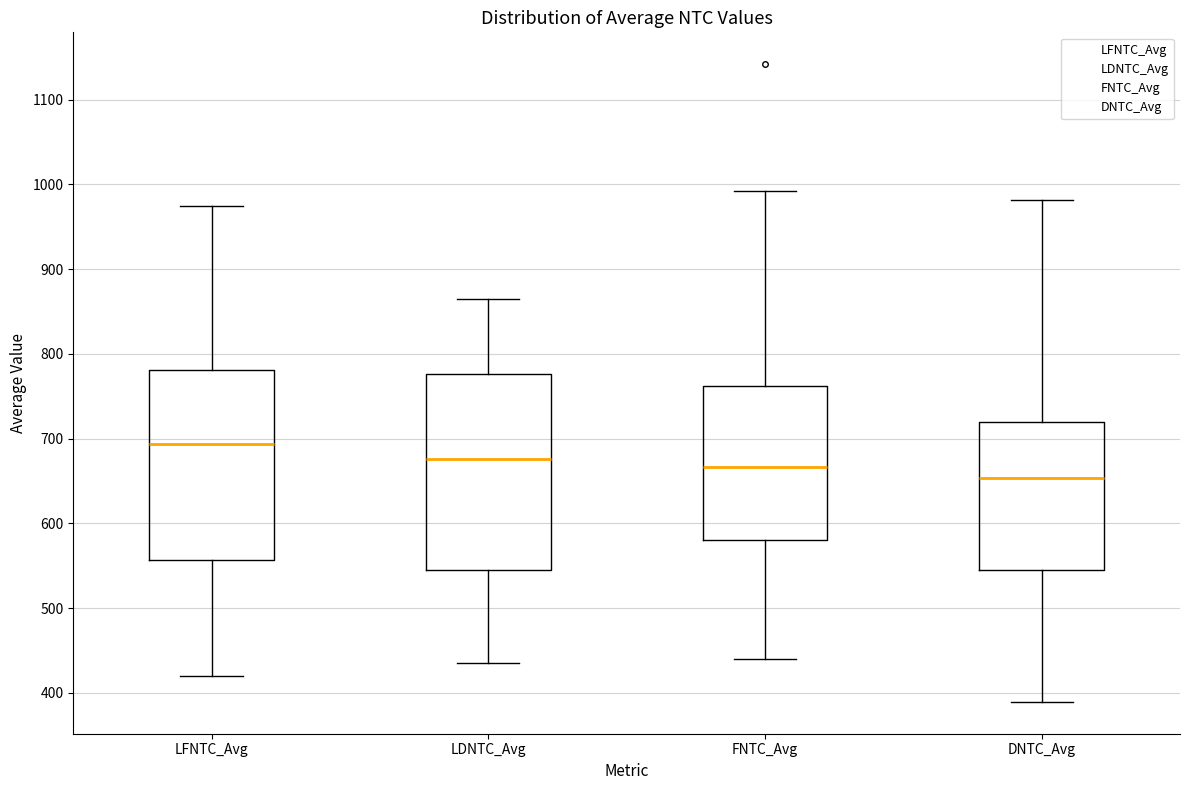

Which box has the highest median line?

LFNTC_Avg